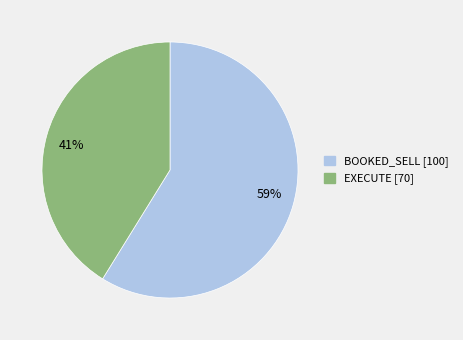

Is there a majority slice in this chart?

Yes